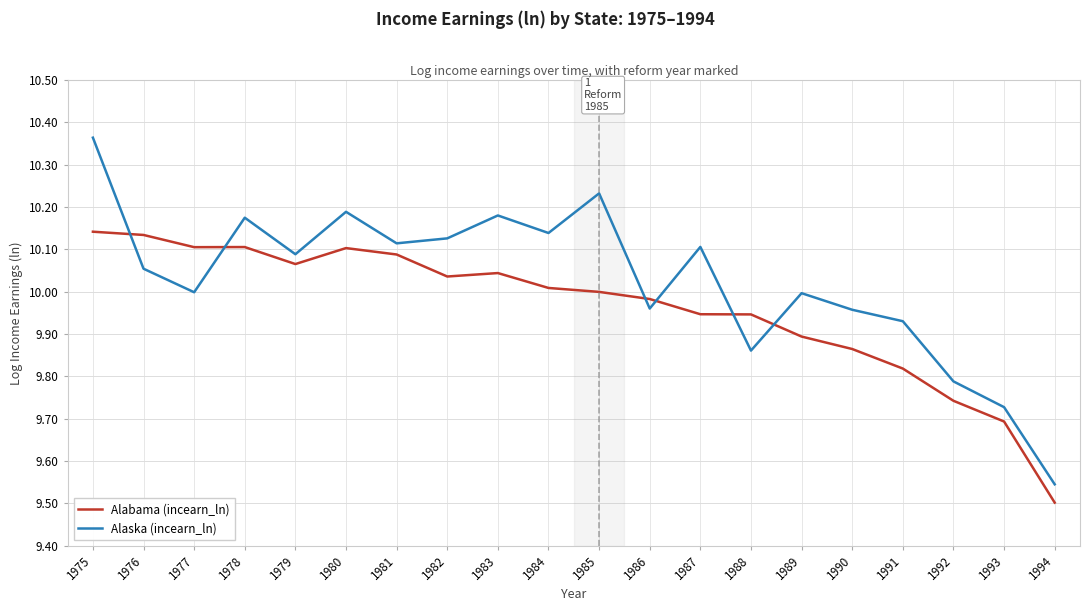

Where is the first local minimum for Alaska (incearn_ln)?

1977